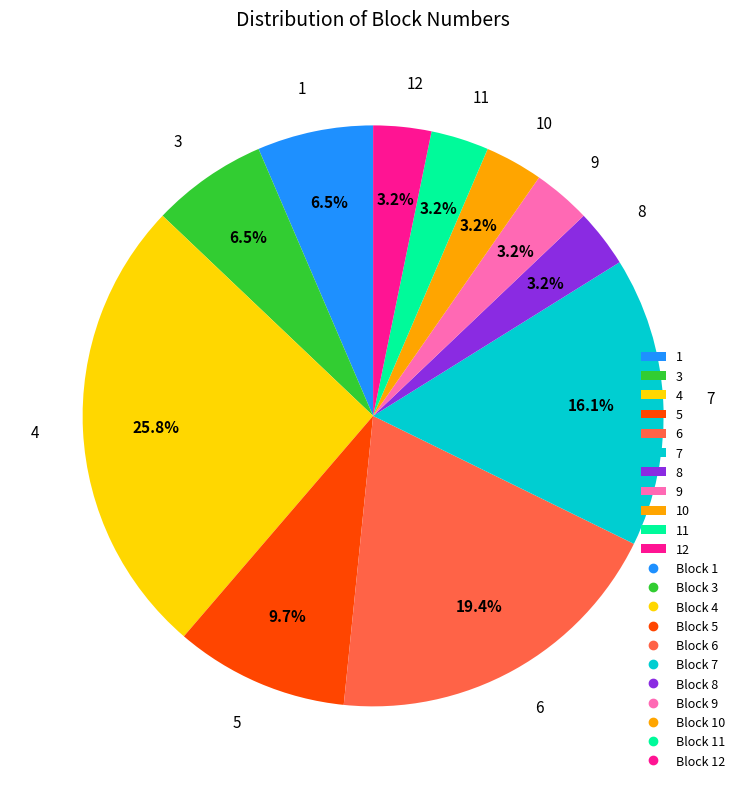

To the nearest percent, what percentage of the pie is 10?

3%